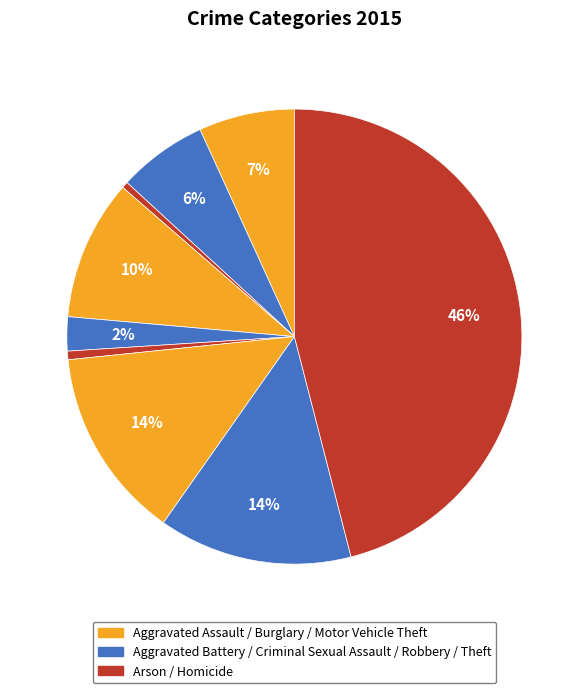

How many segments does this pie chart have?

9